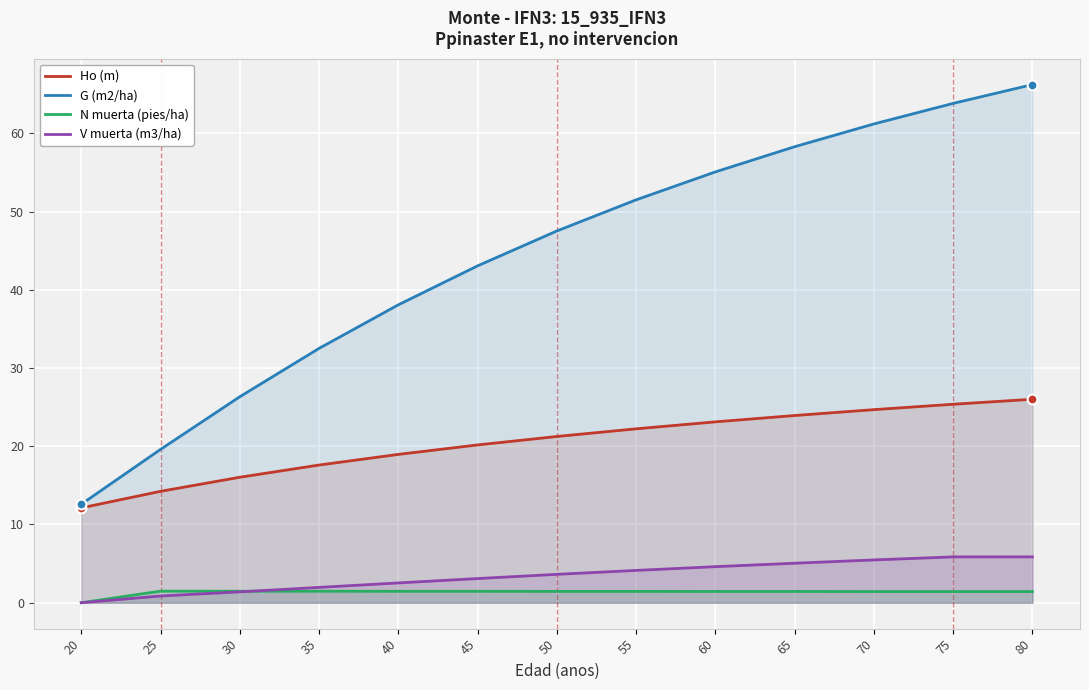

At which category is the sum across all series the highest?

80